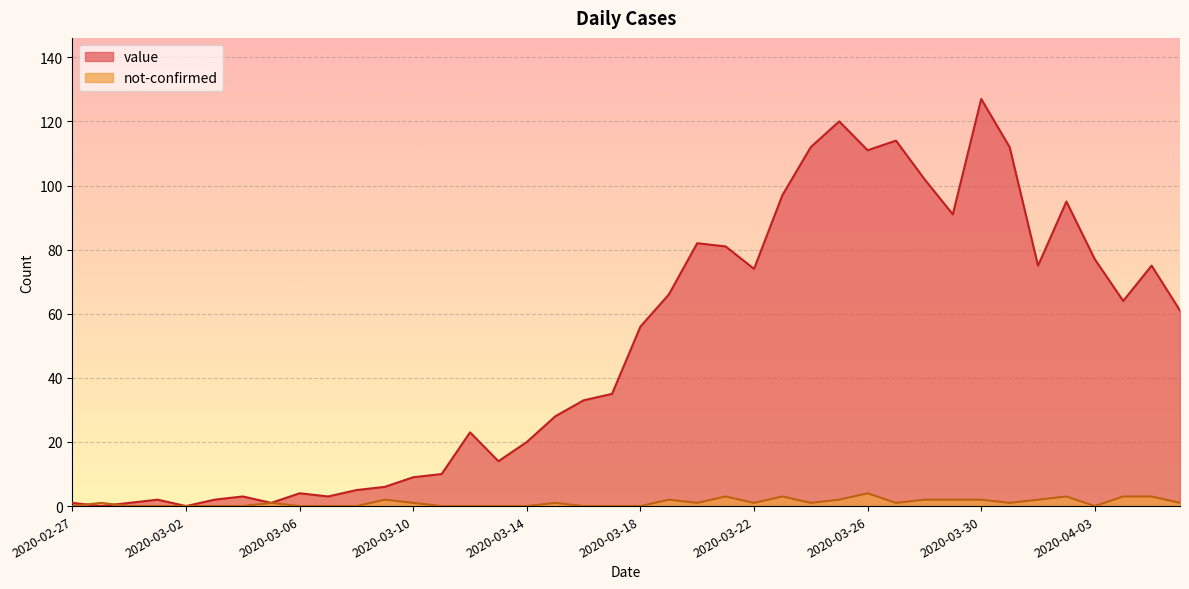

At which label does value first exceed 56?

2020-03-19